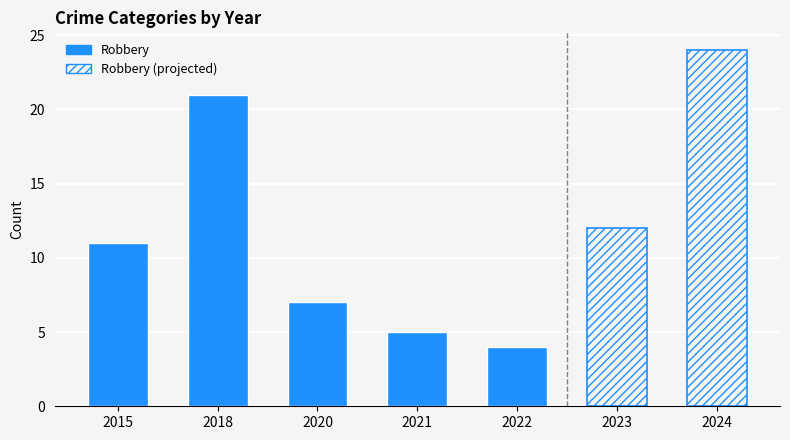

At which category does the chart reach its peak across all series?

2024